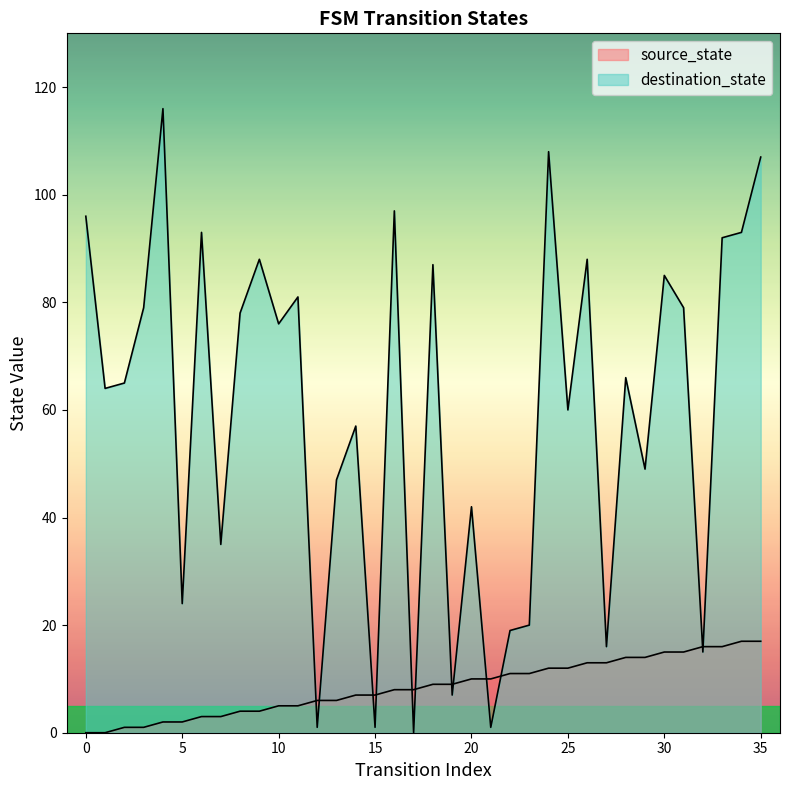

The source_state series shows 14 at 29. True or false?

True